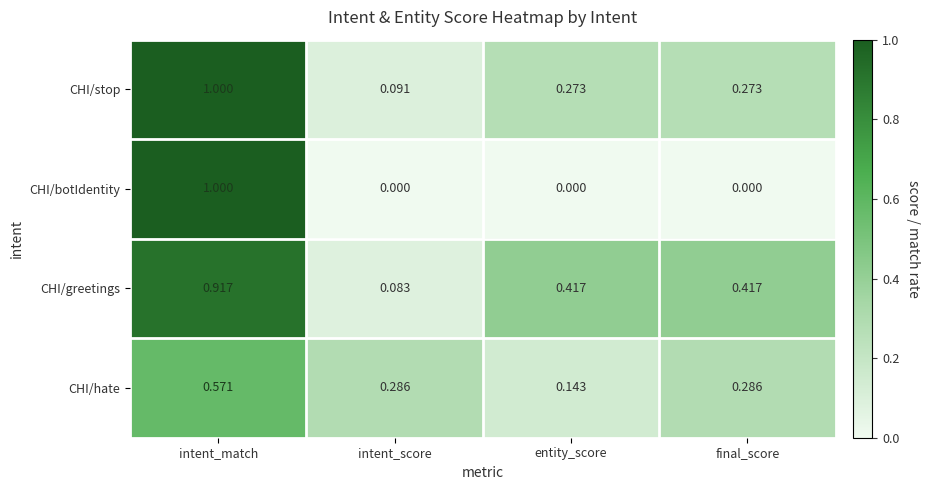

Which series has the widest spread of values?

CHI/botIdentity